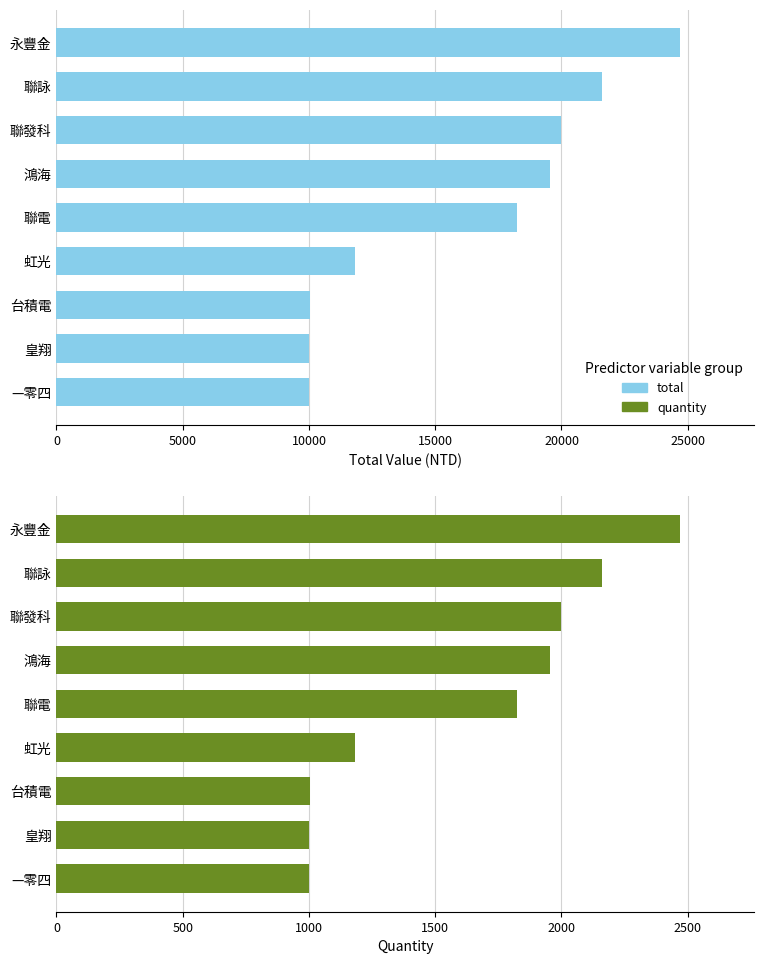

What is the value of the total bar at the 3rd from the left?

10040